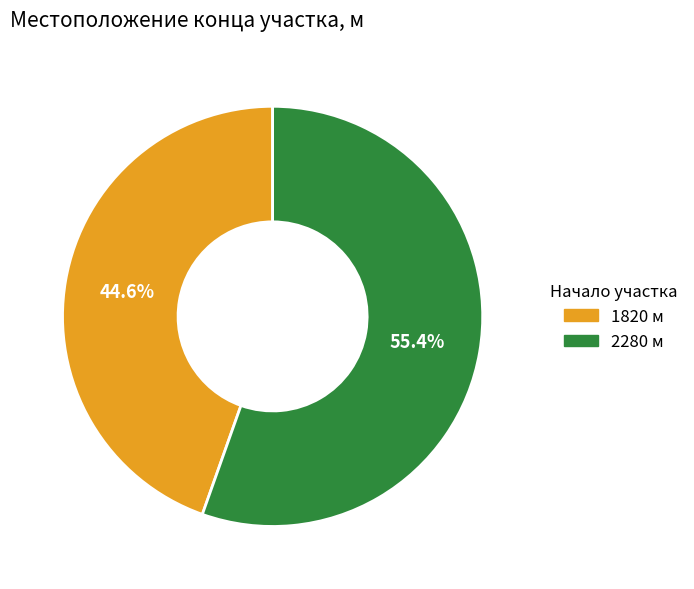

The 1820 slice represents 39% of the pie. True or false?

False